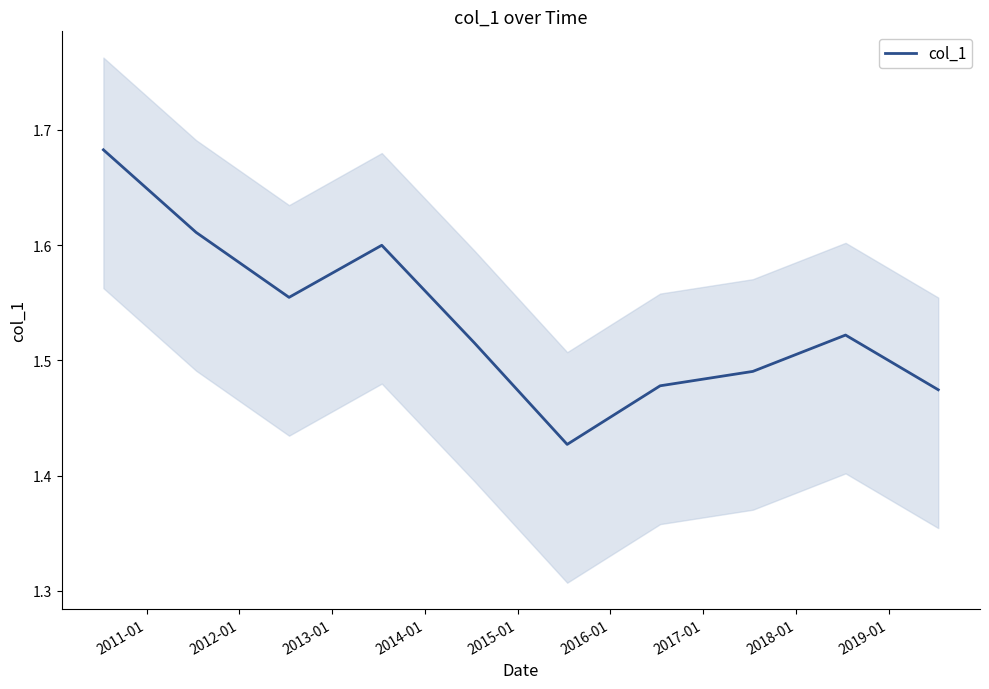

At which label is the value closest to 1?

2015-01